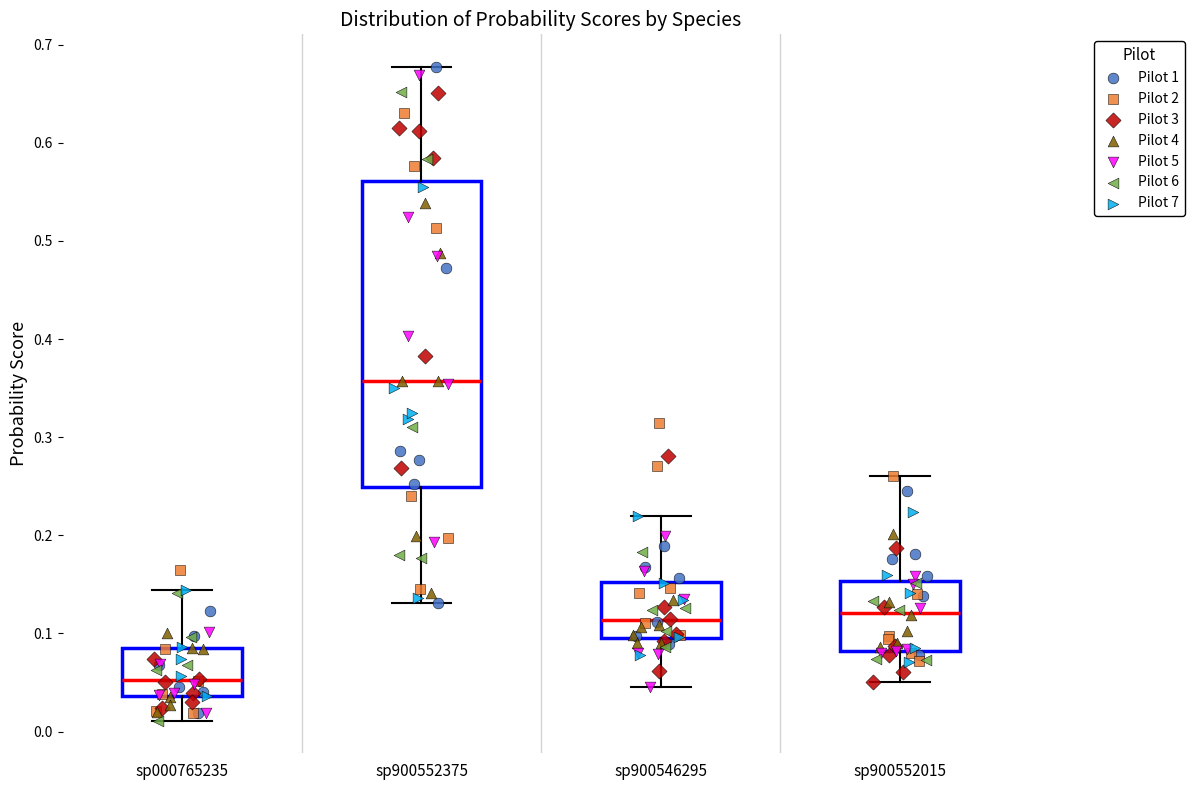

Where is the lower edge of the box for sp900546295 on the y-axis? The values are not printed on the chart, so give them approximately, as read against the axis.

0.09